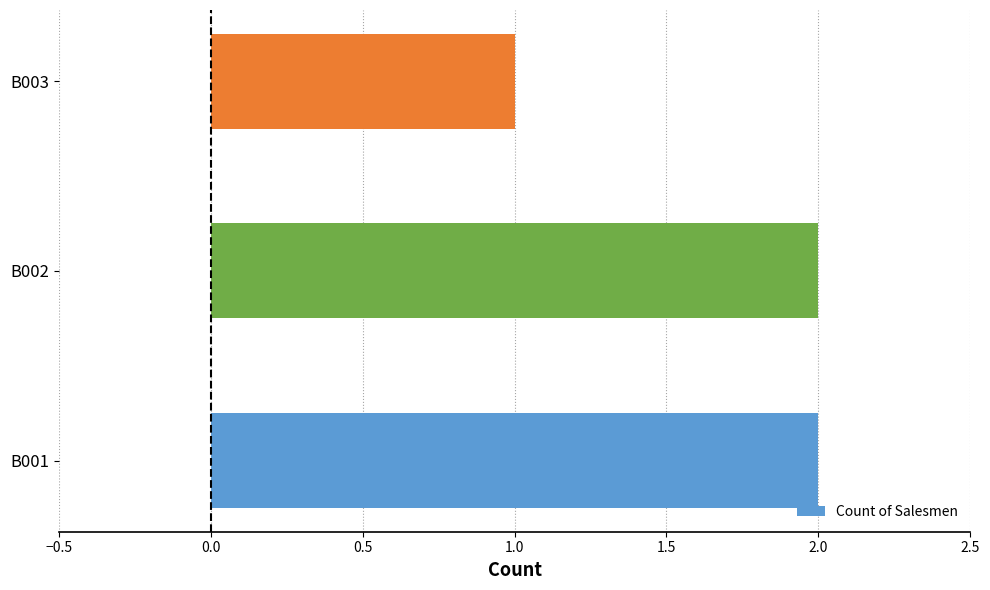

Reading bottom to top, transcribe all the data shown in this chart.

2	2	1